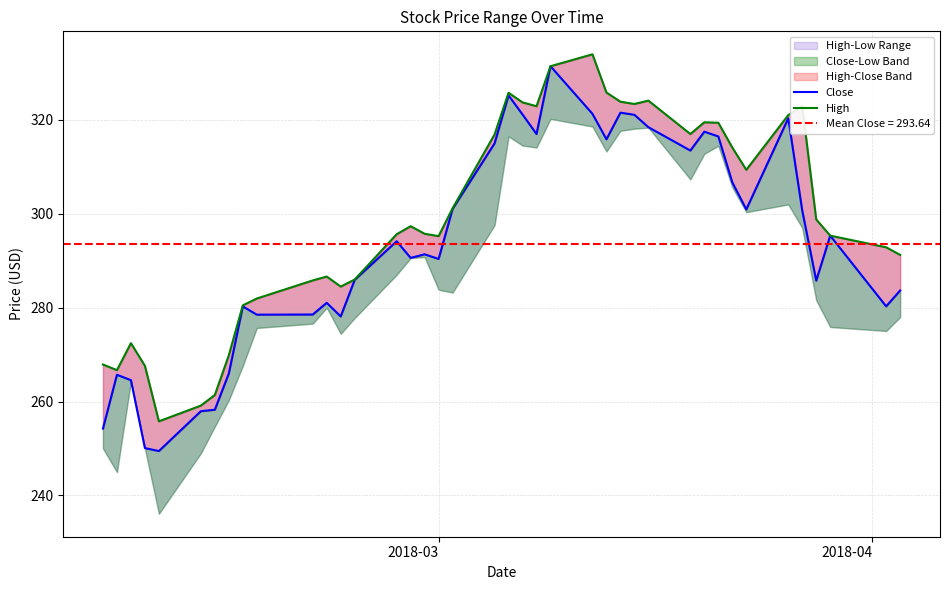

What is the value of the High point at the 2nd from the left?

266.7